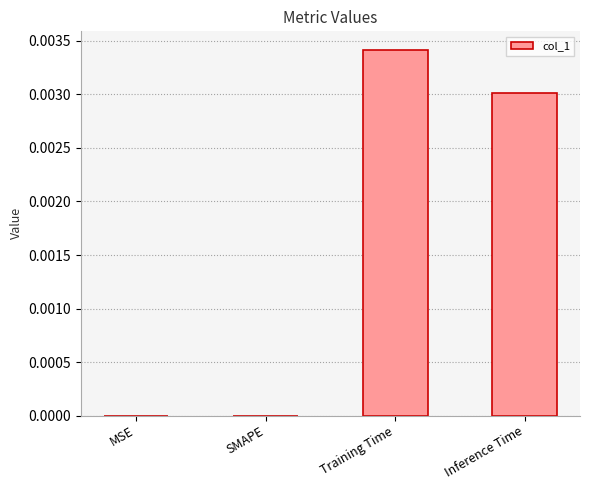

Which has a higher value, Inference Time or SMAPE?

Inference Time